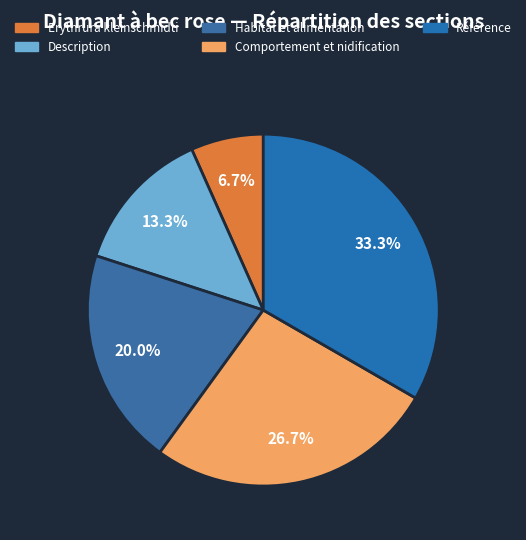

Between Erythrura kleinschmidti and Description, which is larger?

Description